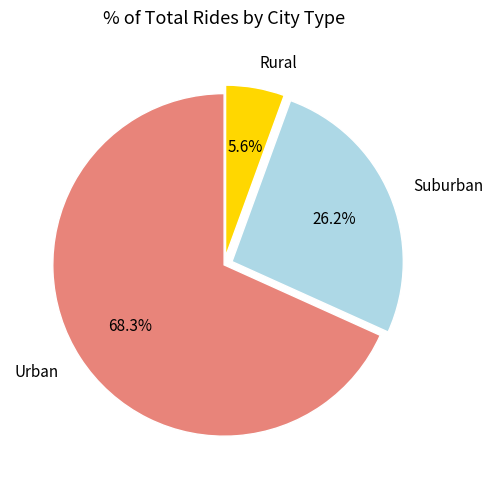

What is the majority slice?

Urban